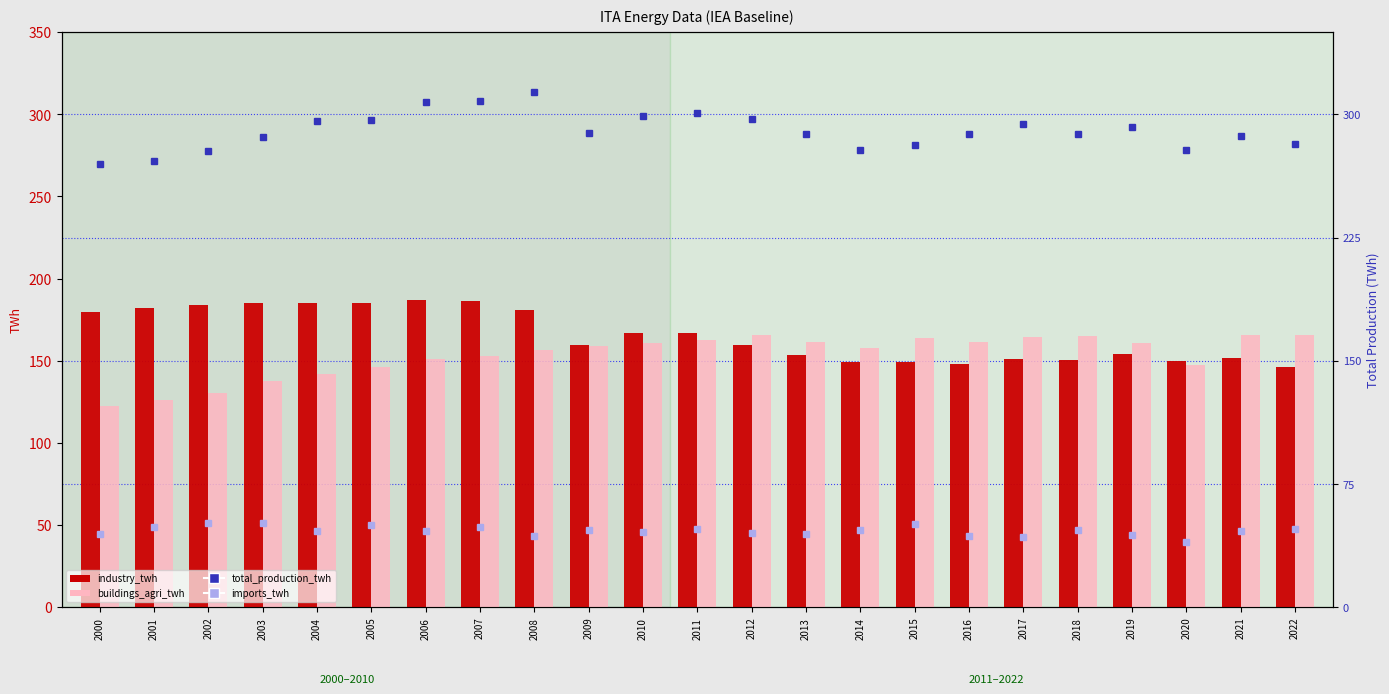

How many groups of bars are there?

23